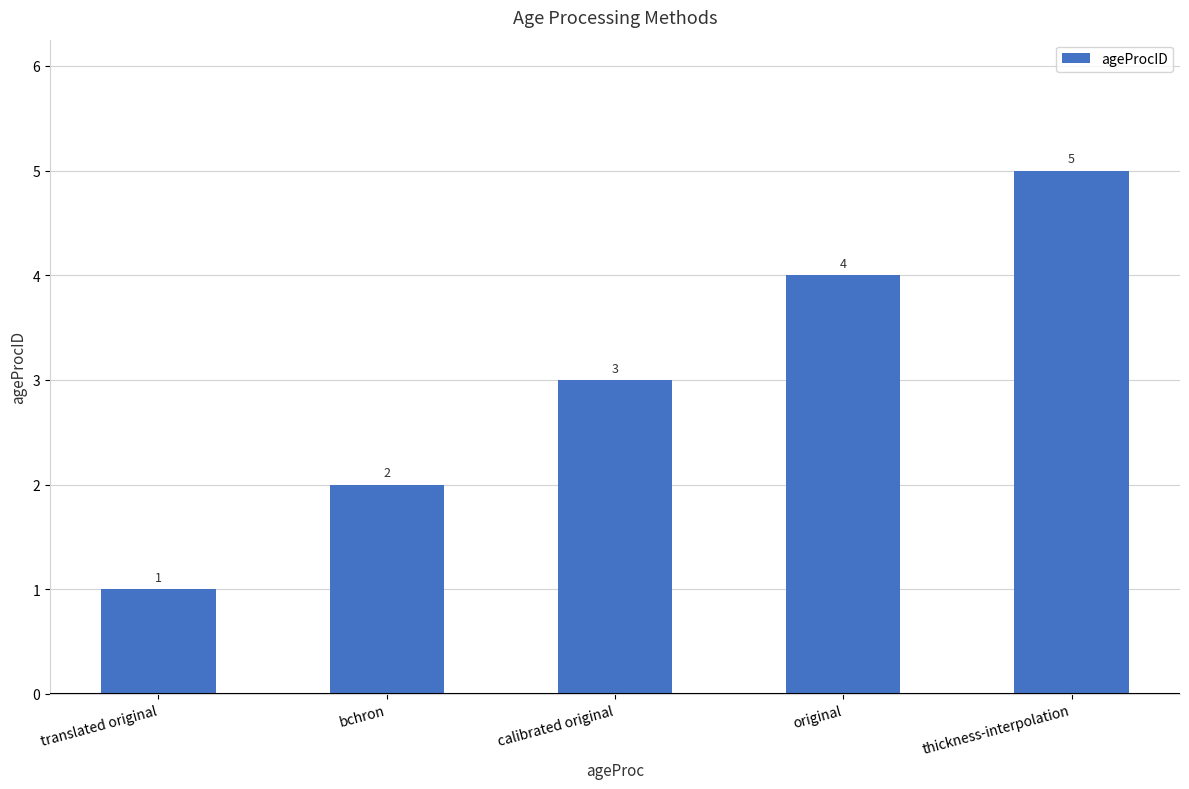

Reading right to left, extract all data points from this chart.

5	4	3	2	1